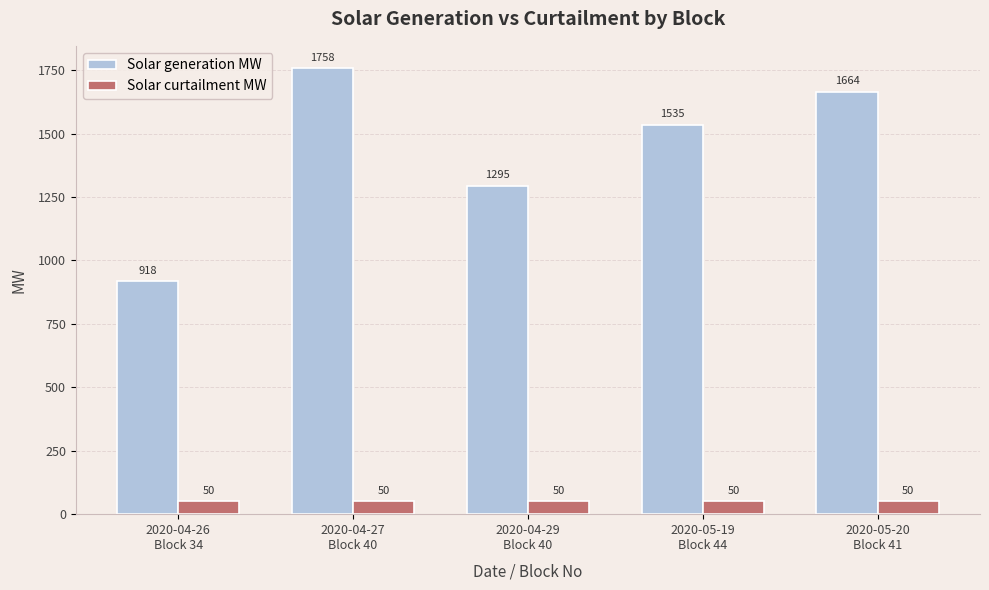

Is the value of Solar curtailment MW at 2020-04-29
Block 40 greater than the value of Solar generation MW at 2020-05-19
Block 44?

No